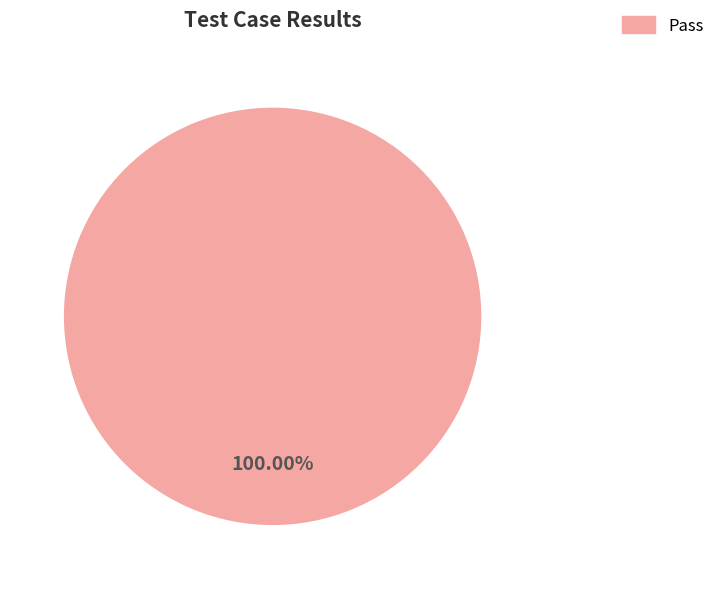

Is there a majority slice in this chart?

Yes